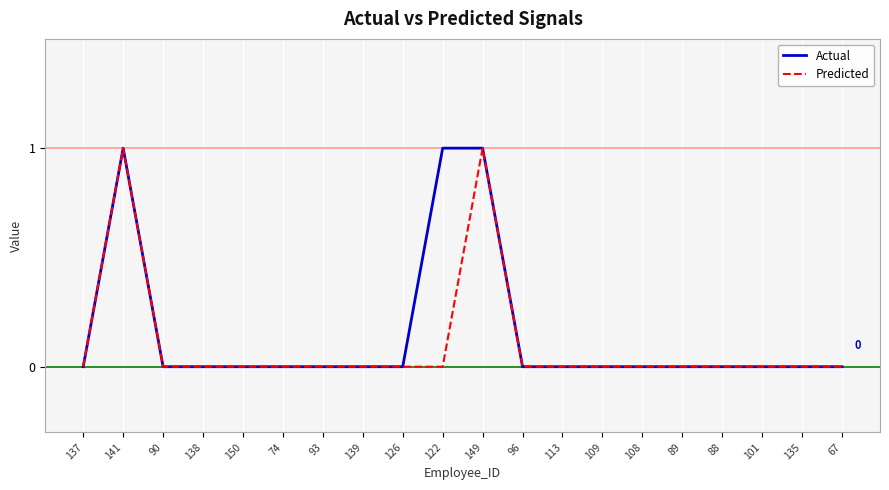

The value of Predicted at 139 is -1. True or false?

False